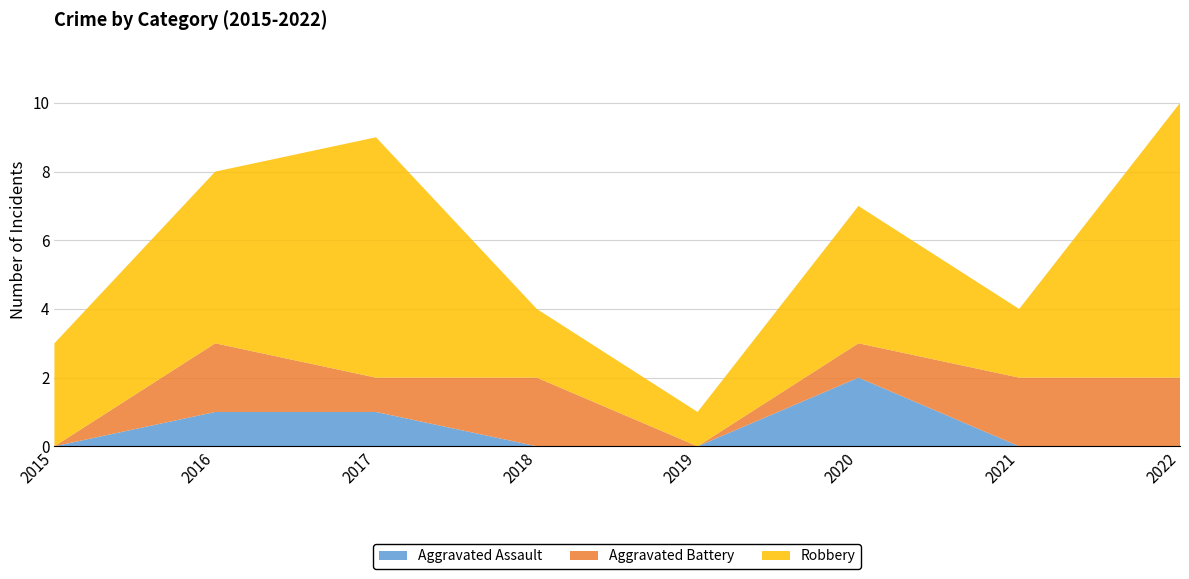

Reading left to right, transcribe all the data shown in this chart.

Aggravated Assault: 2015=0	2016=1	2017=1	2018=0	2019=0	2020=2	2021=0	2022=0
Aggravated Battery: 2015=0	2016=2	2017=1	2018=2	2019=0	2020=1	2021=2	2022=2
Robbery: 2015=3	2016=5	2017=7	2018=2	2019=1	2020=4	2021=2	2022=8